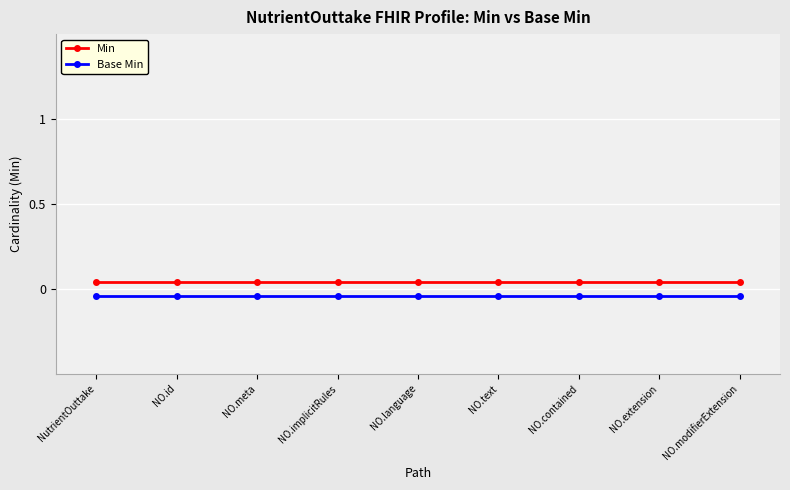

How many lines are shown in the chart?

2